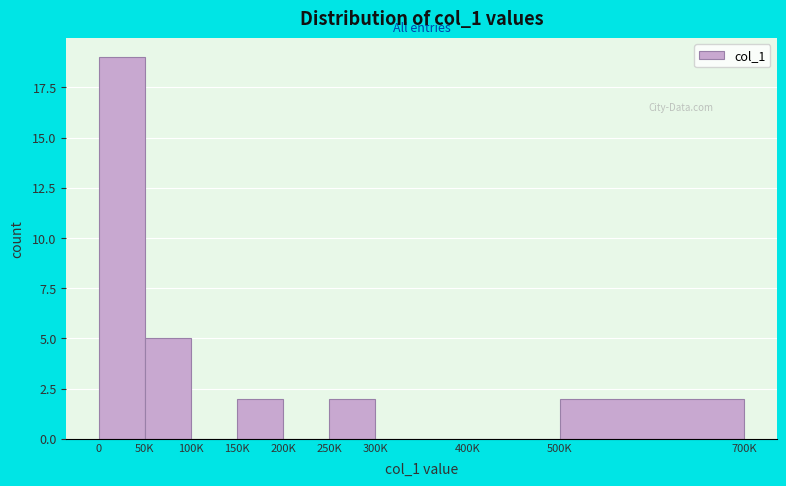

Reading left to right, transcribe all the data shown in this chart.

0=19	50K=5	100K=0	150K=2	200K=0	250K=2	300K=0	400K=0	500K=2